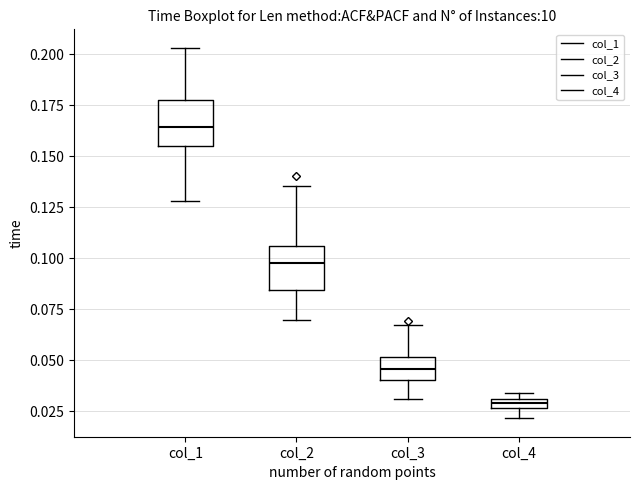

Which box's median line is the lowest?

col_4